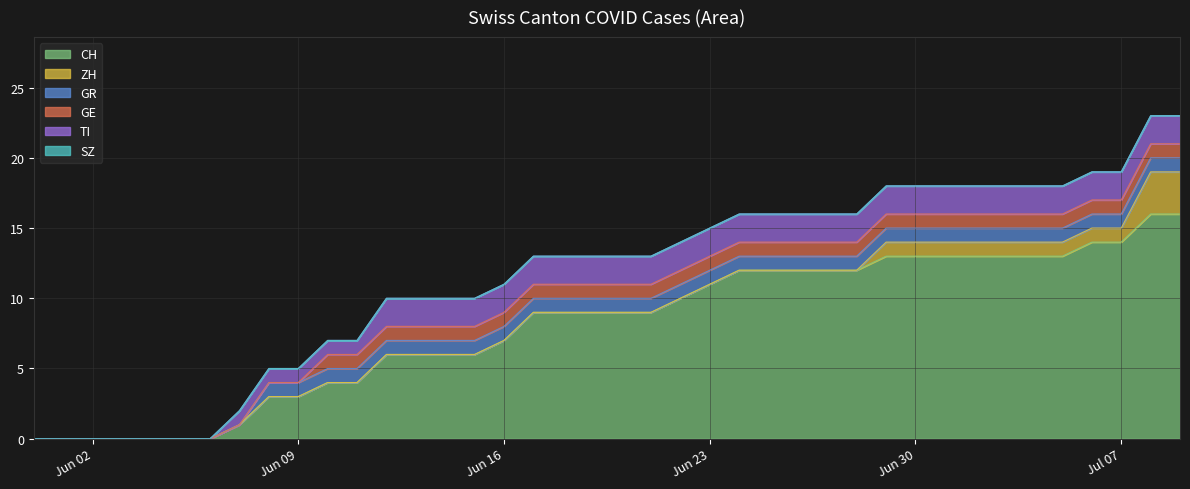

True or false: ZH and GE intersect in this chart.

False